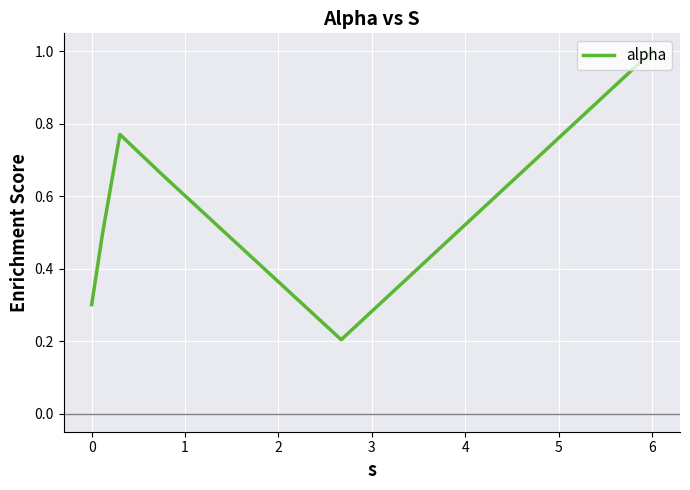

How many interior local peaks (higher than both neighbors) does the data have?

1